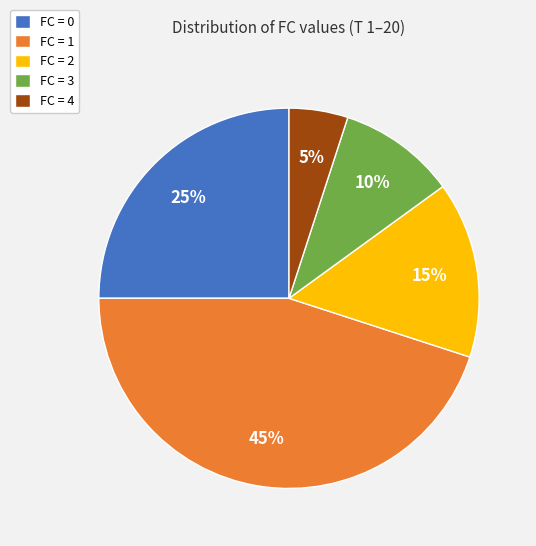

Rank the categories by value from highest to lowest.

FC = 1, FC = 0, FC = 2, FC = 3, FC = 4